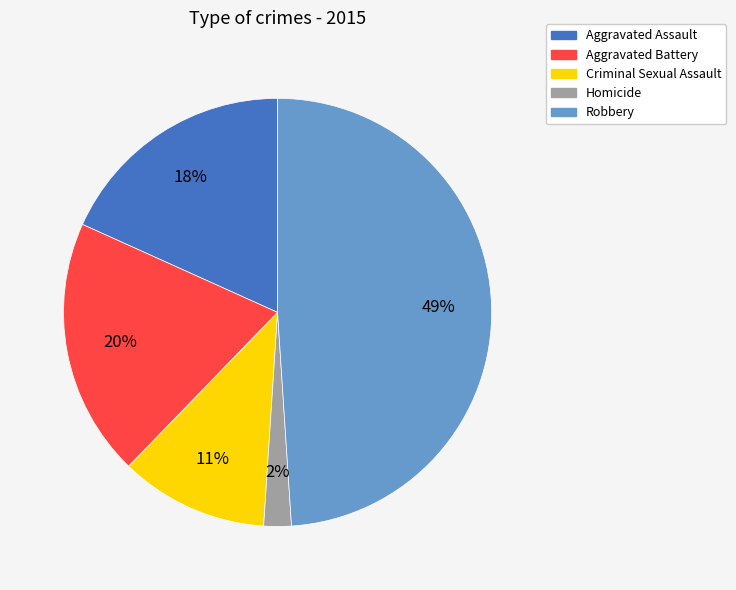

Is there any slice that represents more than half of the pie?

No